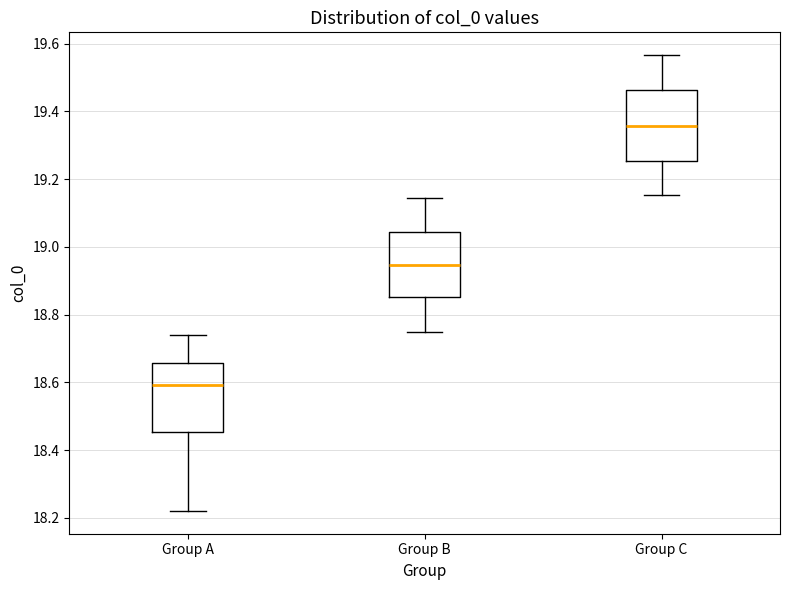

Reading left to right, transcribe this box plot: for each box, give where its median line is, the range the box spans, and where its two whiskers end, as read against the y-axis. The values are not printed on the chart, so give them approximately, as read against the axis.

Group A: median 18.60, box 18.46 to 18.66, whiskers 18.22 to 18.74
Group B: median 18.94, box 18.86 to 19.04, whiskers 18.74 to 19.14
Group C: median 19.36, box 19.26 to 19.46, whiskers 19.16 to 19.56